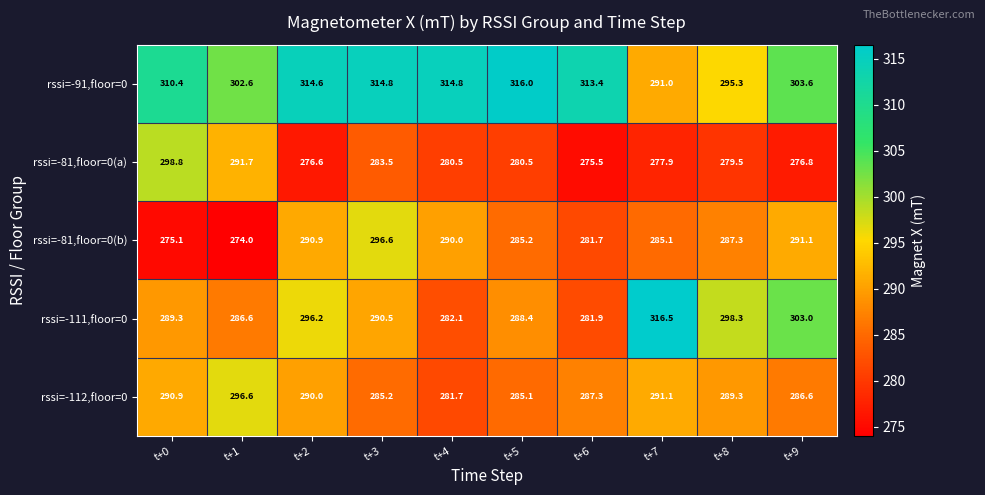

At which label does rssi=-112,floor=0 reach its peak?

t+1